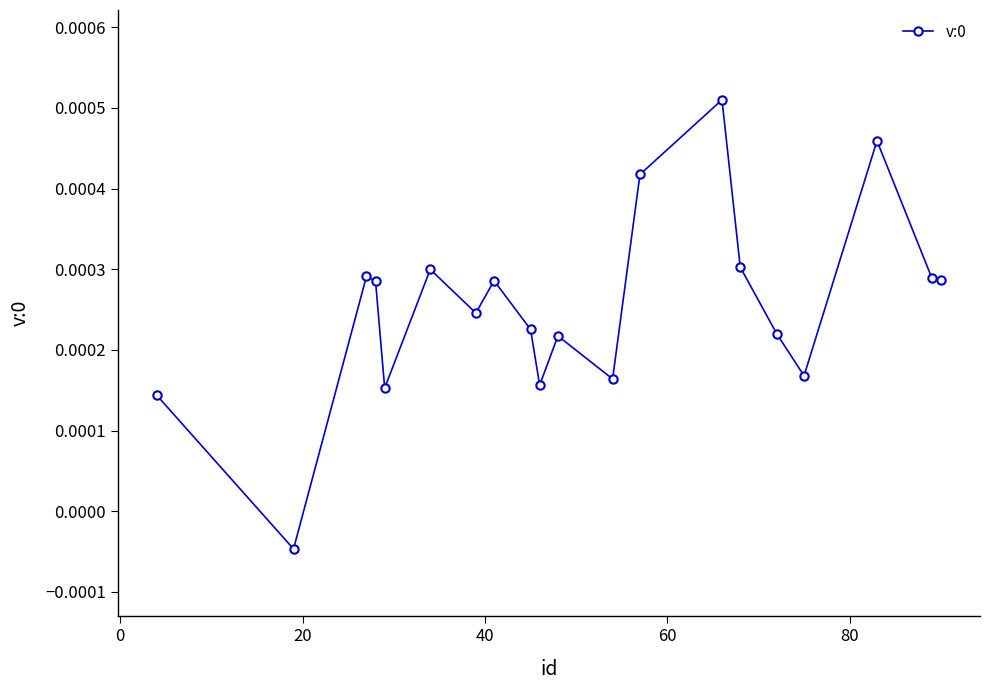

How many points are higher than both their immediate neighbors (excluding endpoints)?

6